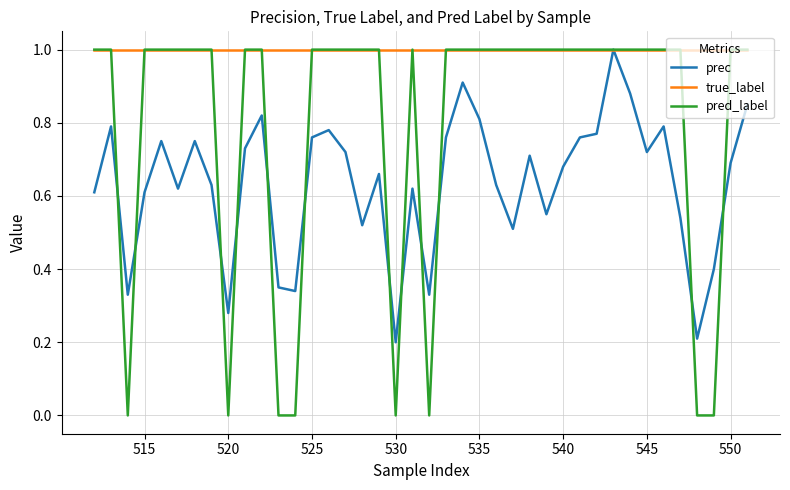

Which series has the largest total across all categories?

true_label